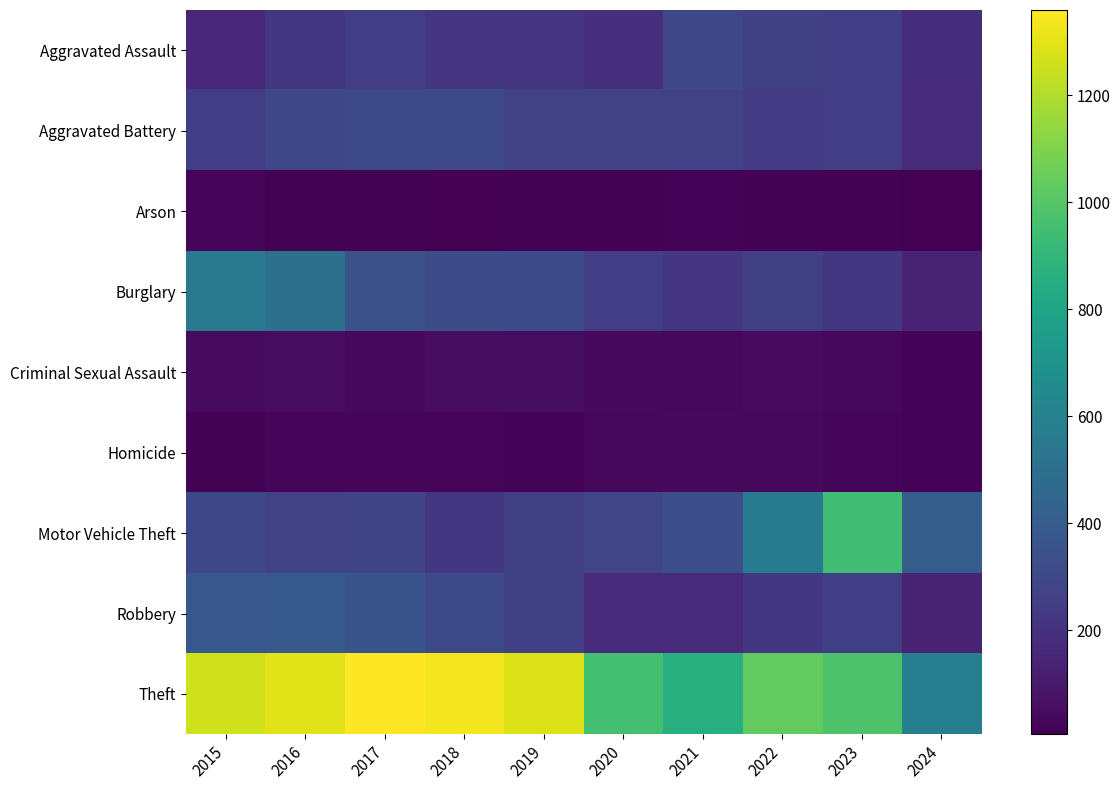

Reading right to left, extract all data points from this chart.

Aggravated Assault: 2024=182	2023=259	2022=264	2021=295	2020=192	2019=220	2018=220	2017=251	2016=225	2015=164
Aggravated Battery: 2024=174	2023=252	2022=249	2021=270	2020=268	2019=267	2018=302	2017=303	2016=298	2015=259
Arson: 2024=6	2023=15	2022=15	2021=18	2020=12	2019=16	2018=8	2017=12	2016=14	2015=22
Burglary: 2024=134	2023=226	2022=263	2021=220	2020=250	2019=308	2018=319	2017=339	2016=505	2015=552
Criminal Sexual Assault: 2024=18	2023=33	2022=44	2021=33	2020=40	2019=55	2018=51	2017=41	2016=51	2015=43
Homicide: 2024=21	2023=22	2022=35	2021=38	2020=34	2019=21	2018=23	2017=27	2016=28	2015=13
Motor Vehicle Theft: 2024=404	2023=945	2022=569	2021=332	2020=287	2019=262	2018=225	2017=285	2016=272	2015=299
Robbery: 2024=142	2023=257	2022=227	2021=175	2020=174	2019=263	2018=302	2017=356	2016=381	2015=372
Theft: 2024=584	2023=983	2022=1032	2021=856	2020=954	2019=1288	2018=1337	2017=1359	2016=1297	2015=1263